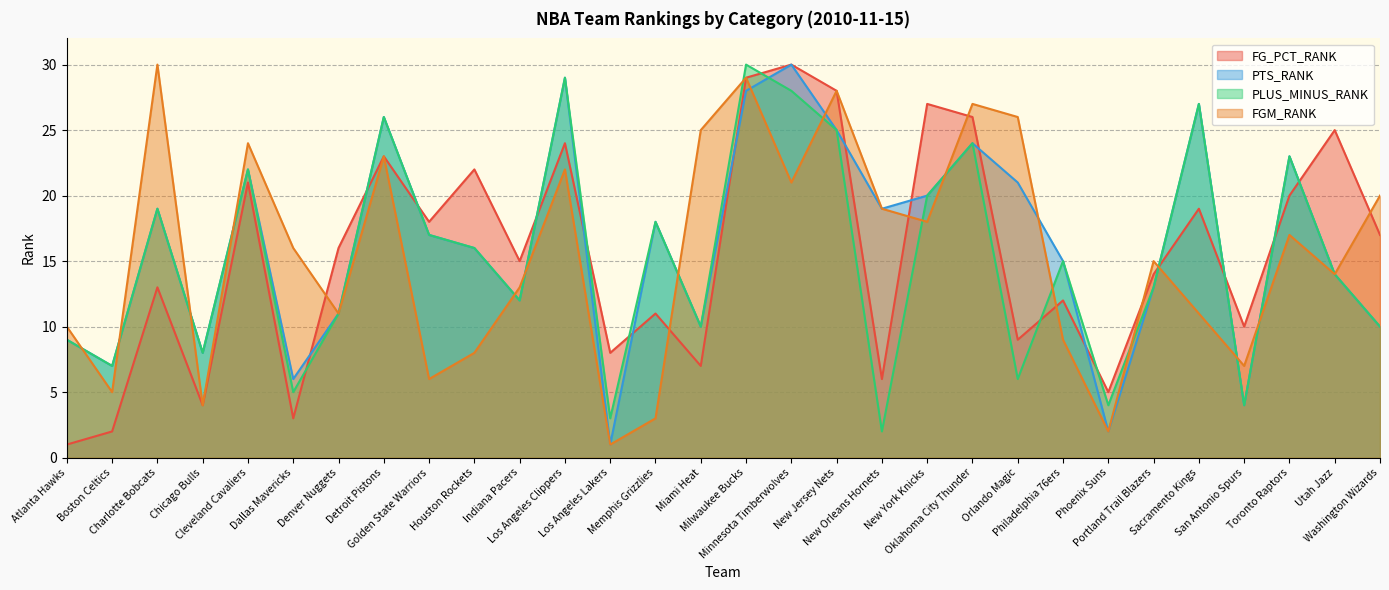

At which label does PLUS_MINUS_RANK reach its minimum?

New Orleans Hornets